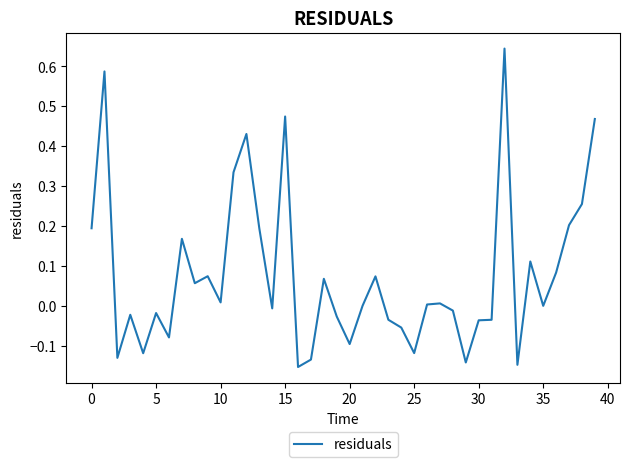

What is the difference between the maximum and minimum values?

0.8